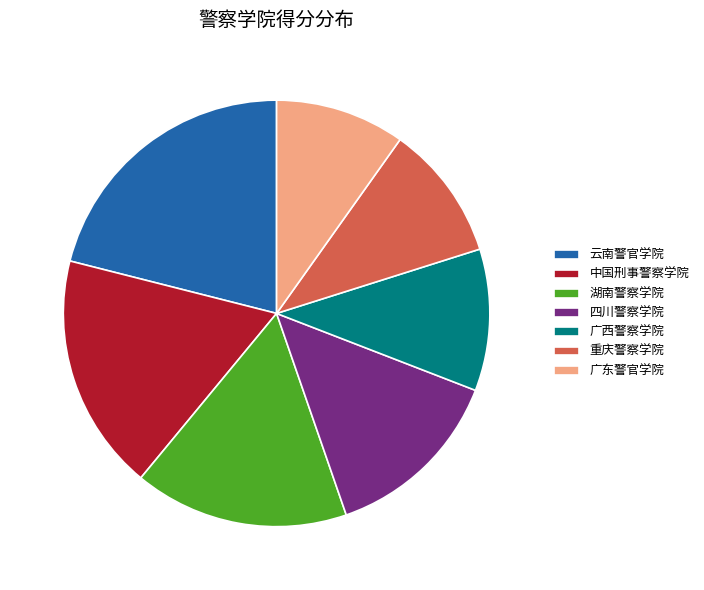

Do 四川警察学院 and 中国刑事警察学院 together represent more than half of the pie?

No